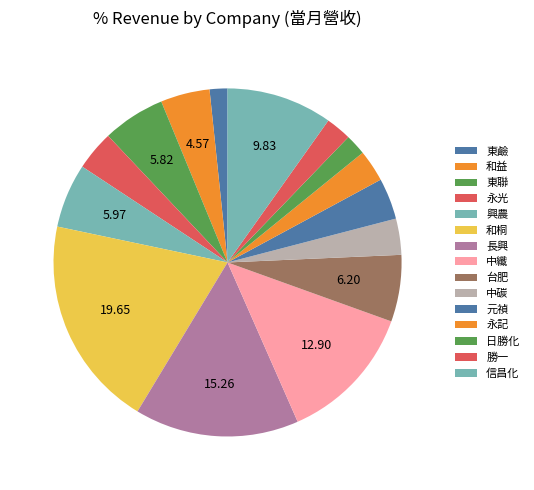

How many segments does this pie chart have?

15